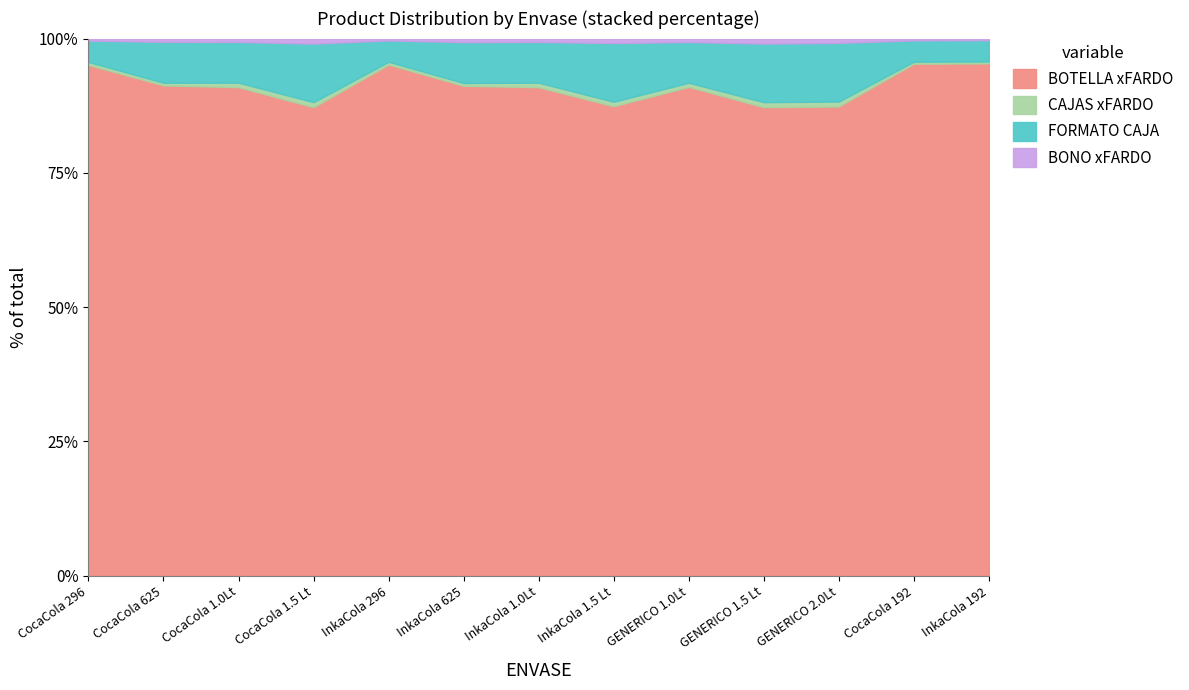

How many intersections are there between BONO xFARDO and CAJAS xFARDO?

4